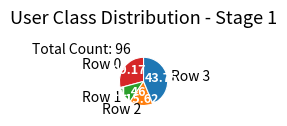

How many segments does this pie chart have?

4